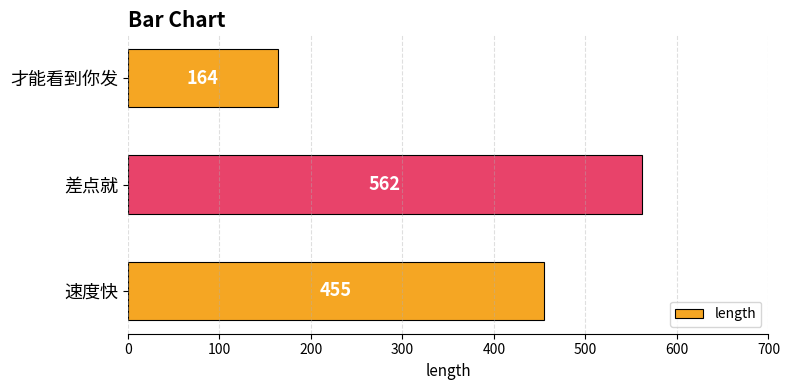

List the labels in order of value, largest first.

差点就, 速度快, 才能看到你发